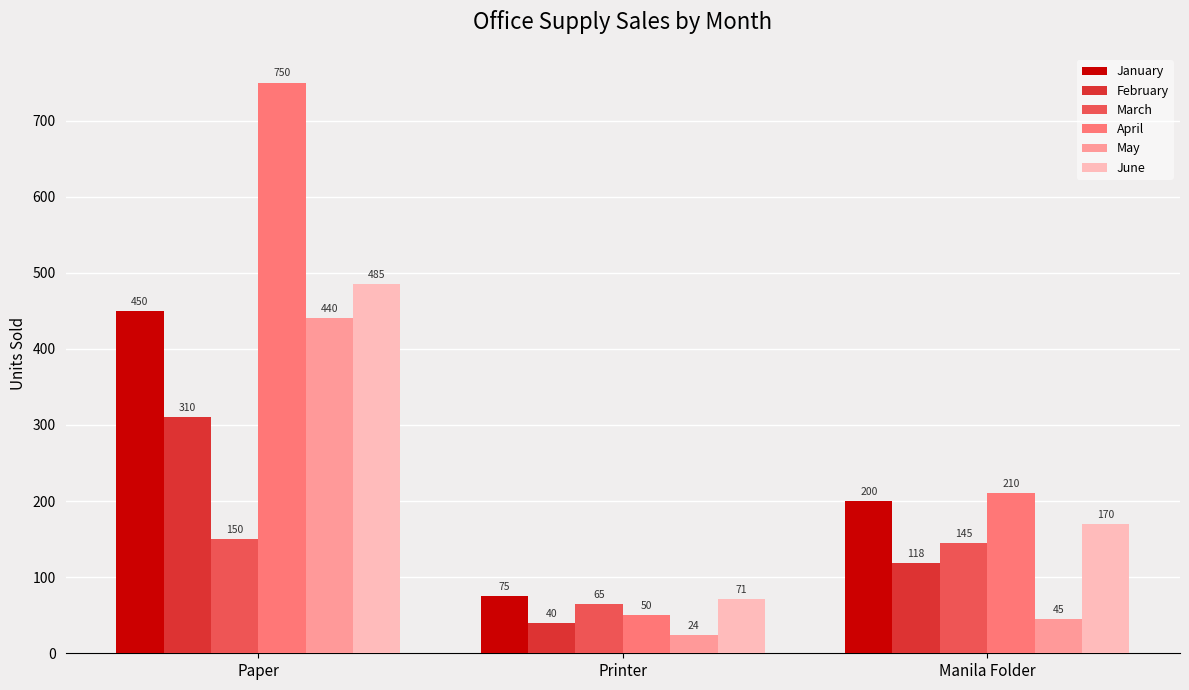

At which label does March reach its peak?

Paper